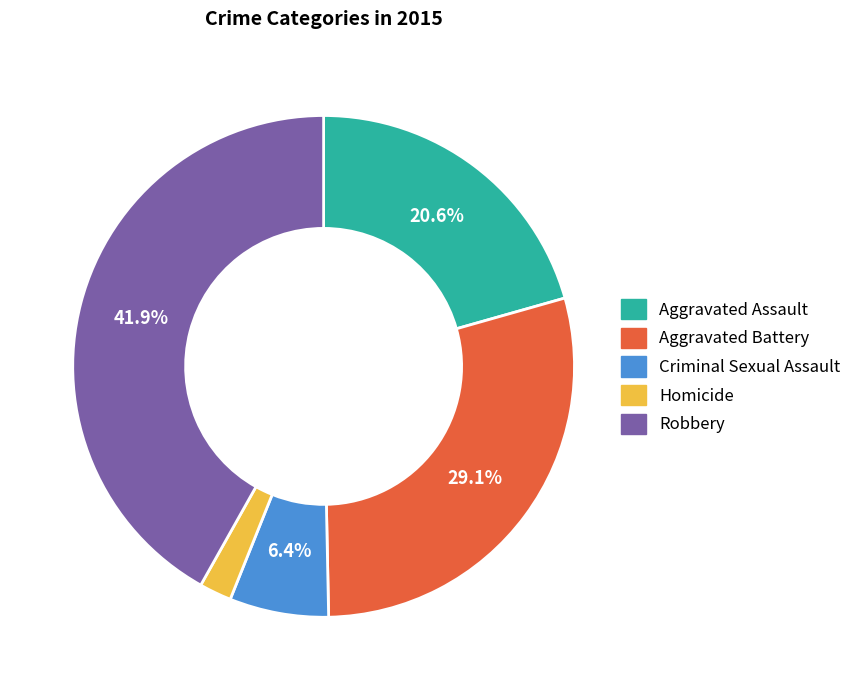

Which has a higher value, Homicide or Aggravated Battery?

Aggravated Battery